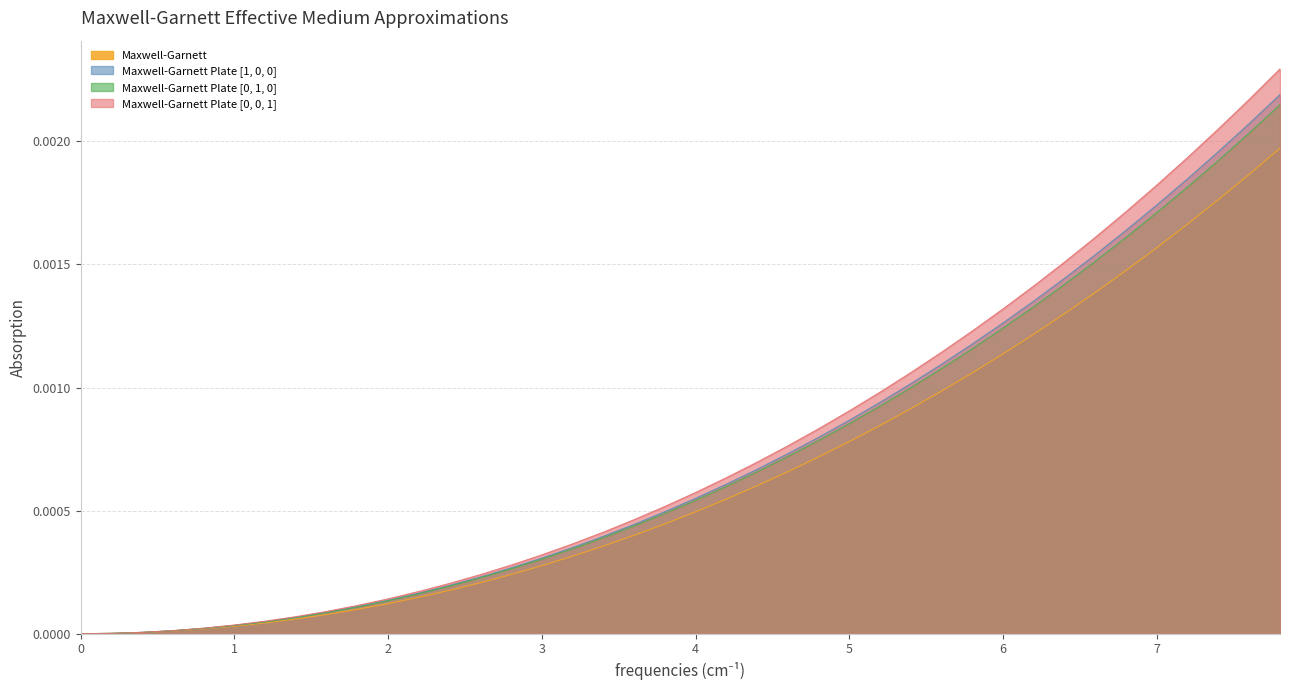

How many data points does each series have?

40